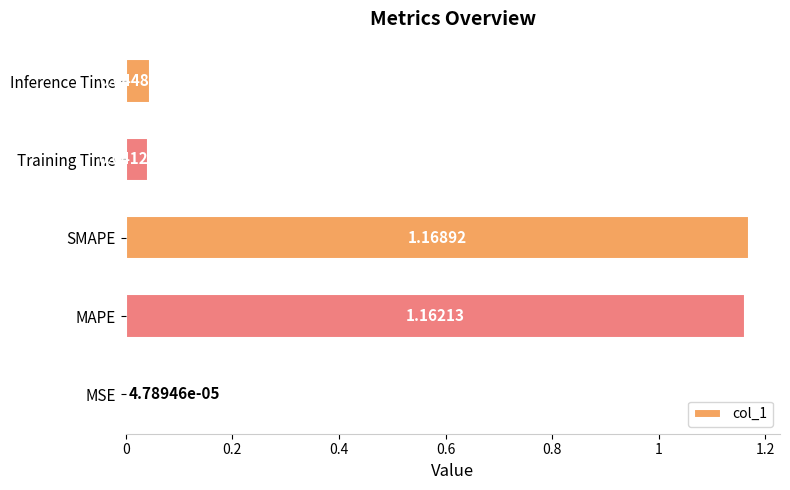

Between MAPE and SMAPE, which is larger?

SMAPE